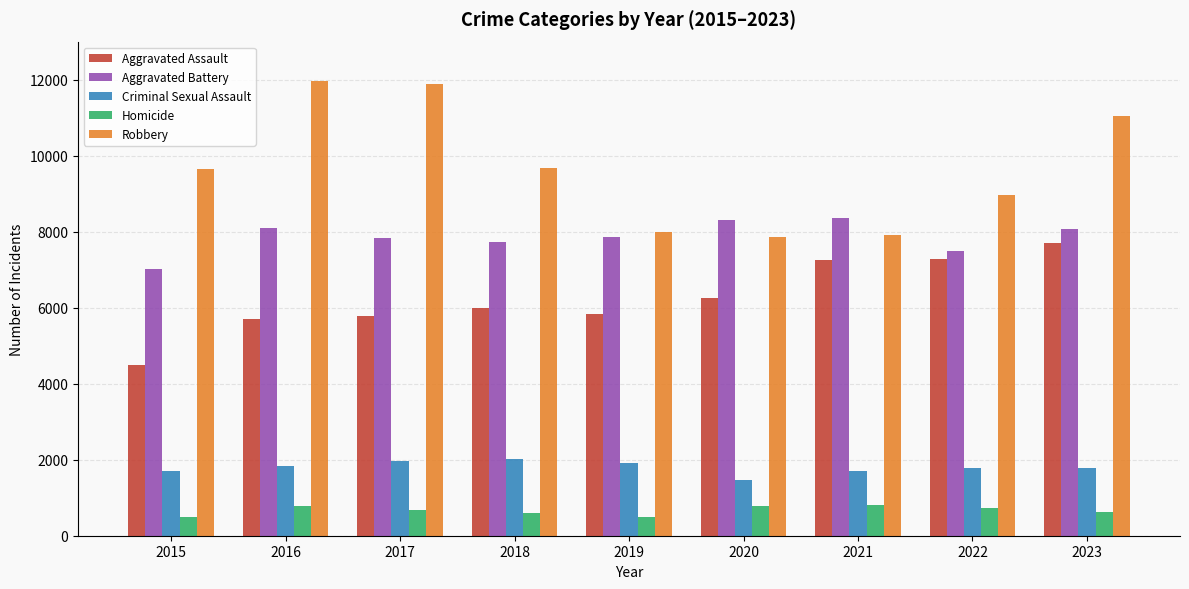

What is the maximum value for Aggravated Assault?

7700